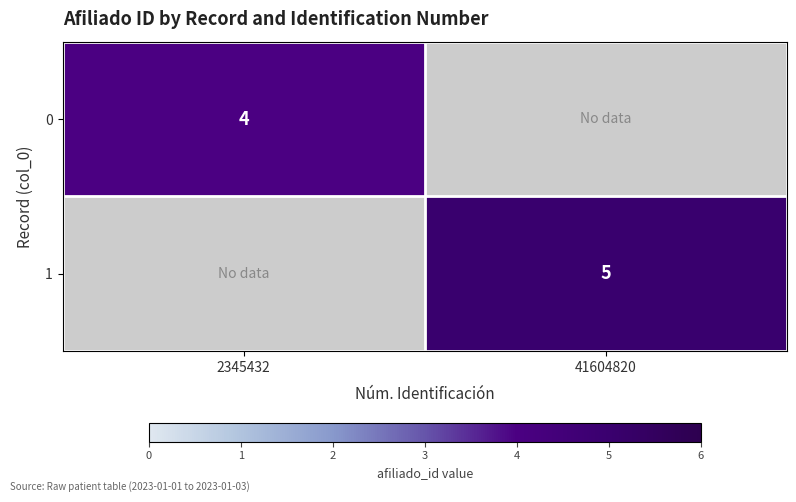

The 0 series shows 6 at 2345432. True or false?

False